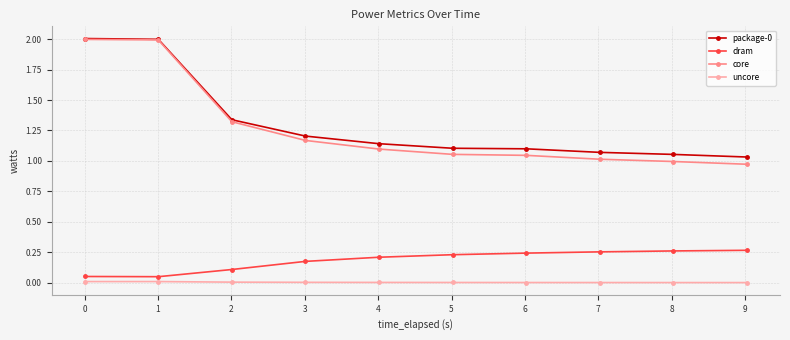

True or false: dram and package-0 intersect in this chart.

False